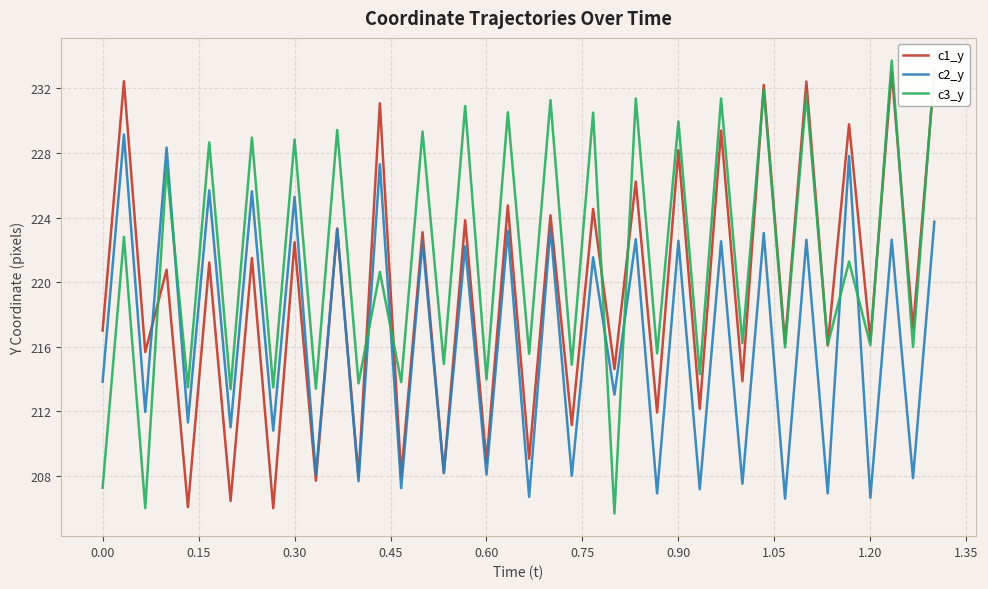

How many intersections are there between c3_y and c2_y?

7